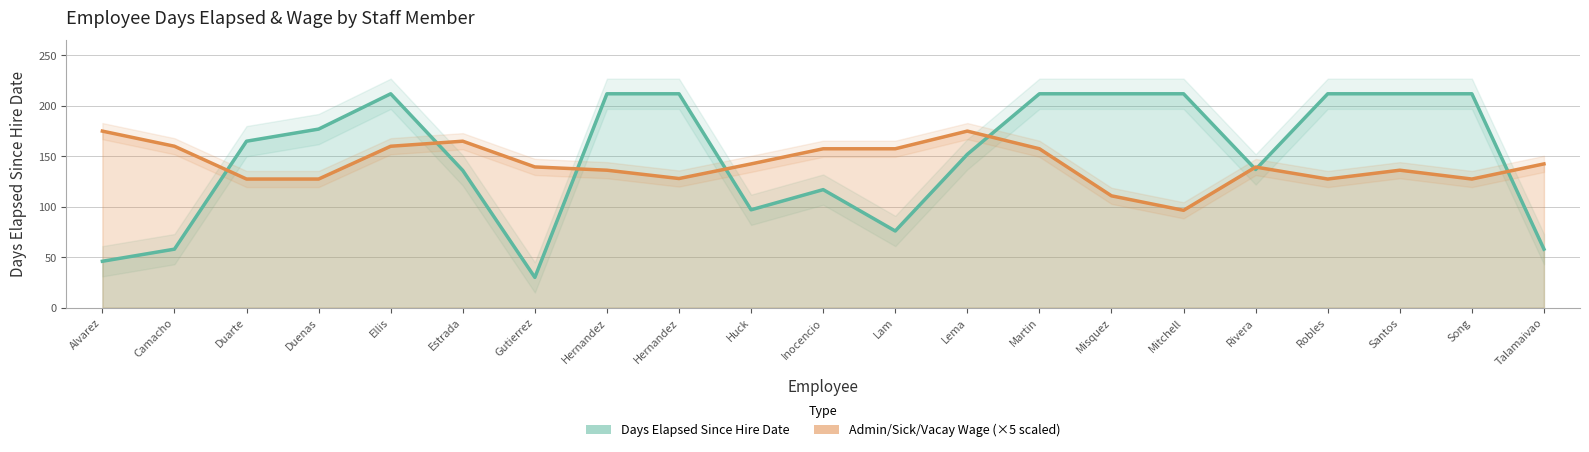

What is the average value of the Admin/Sick/Vacay Wage (×5 scaled) series?

142.3